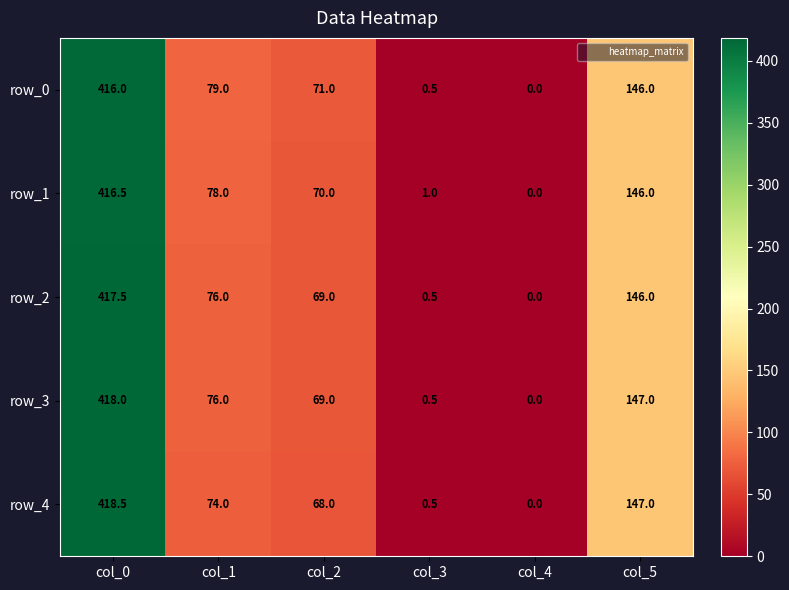

What is the difference between the highest and lowest values at col_0?

2.5